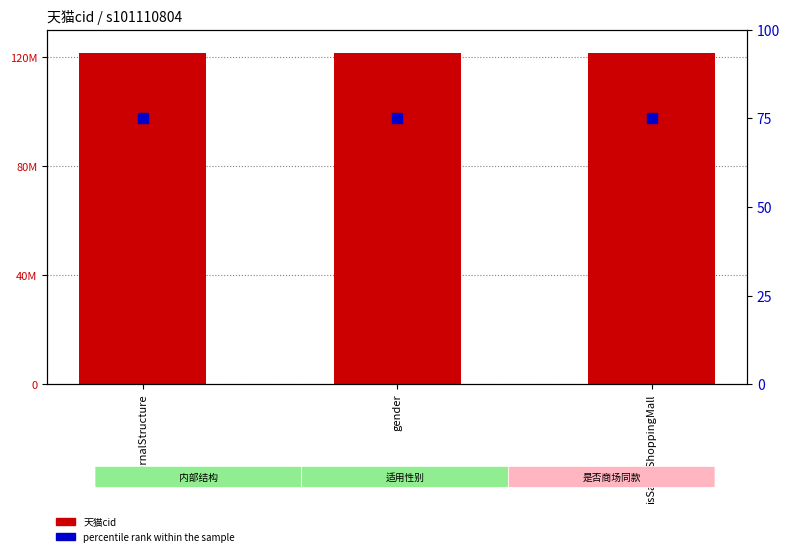

What are all the series names shown in the legend?

天猫cid, percentile rank within the sample